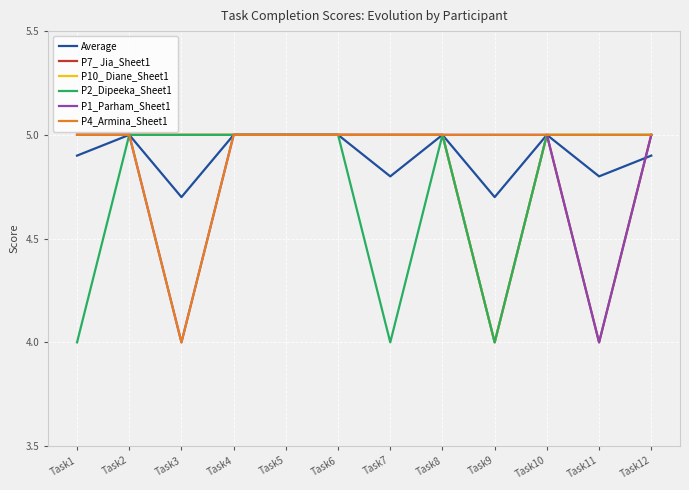

What is the difference between the maximum and minimum values in the P2_Dipeeka_Sheet1 series?

1.0